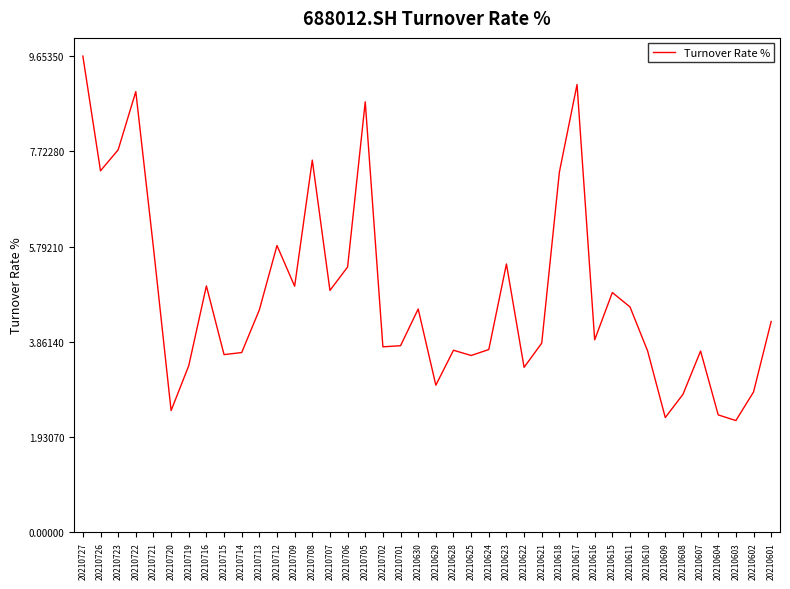

Read the value at 20210630.

4.5